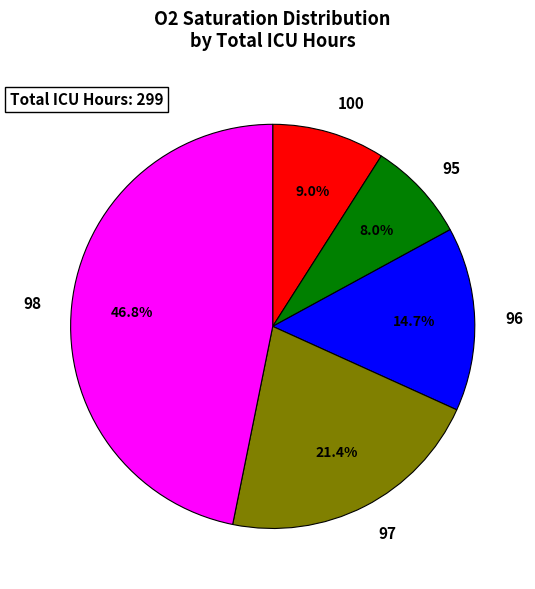

Is it true that 97 is 15% of the pie?

False